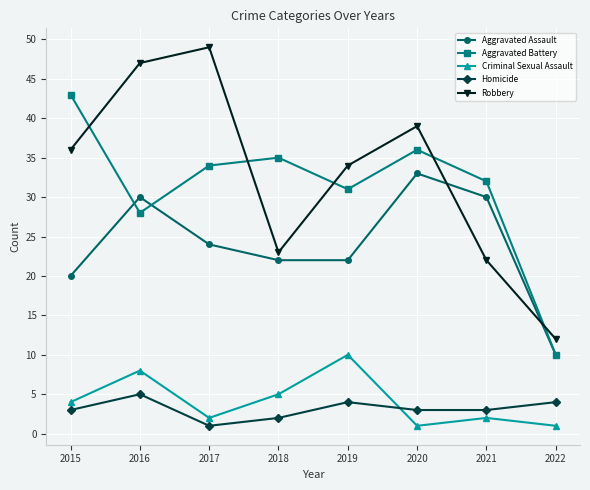

In Criminal Sexual Assault, how many points are higher than both neighbors (excluding endpoints)?

3